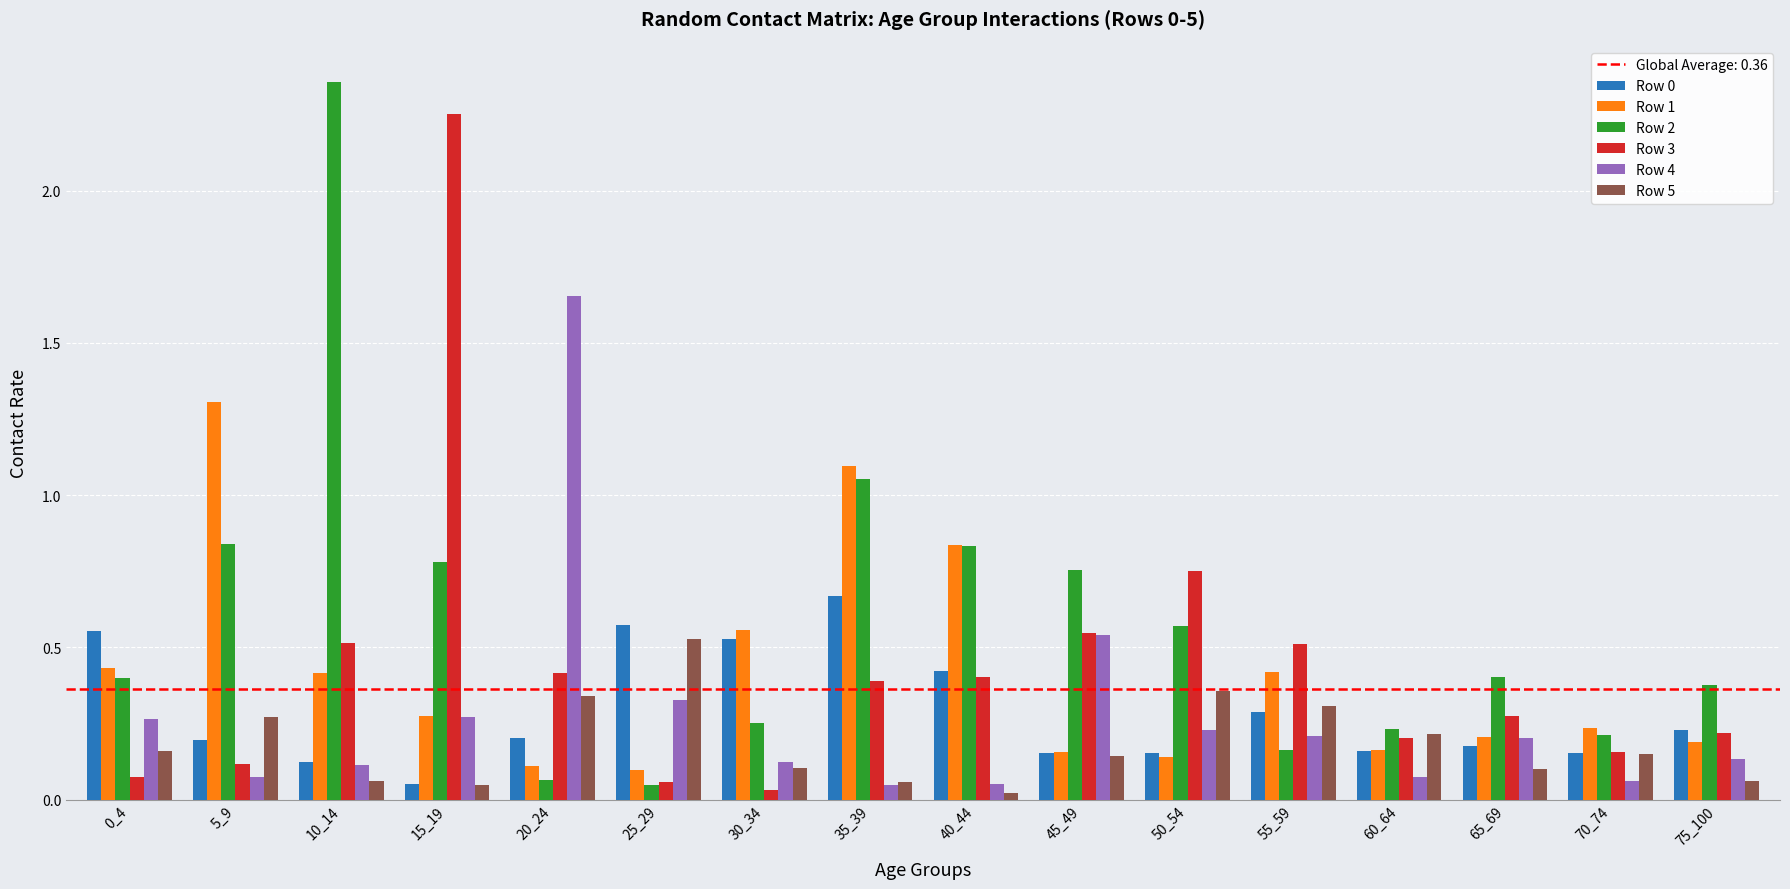

At which label does Row 5 reach its peak?

25_29